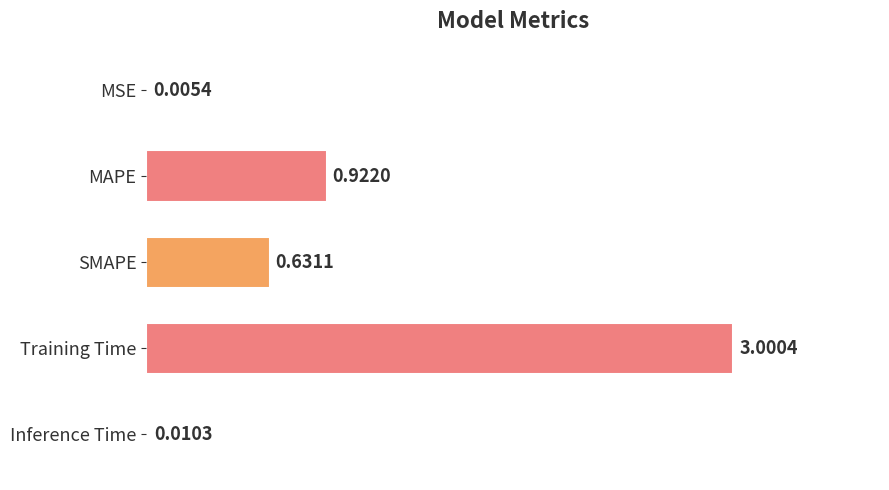

Between Inference Time and MAPE, which is larger?

MAPE